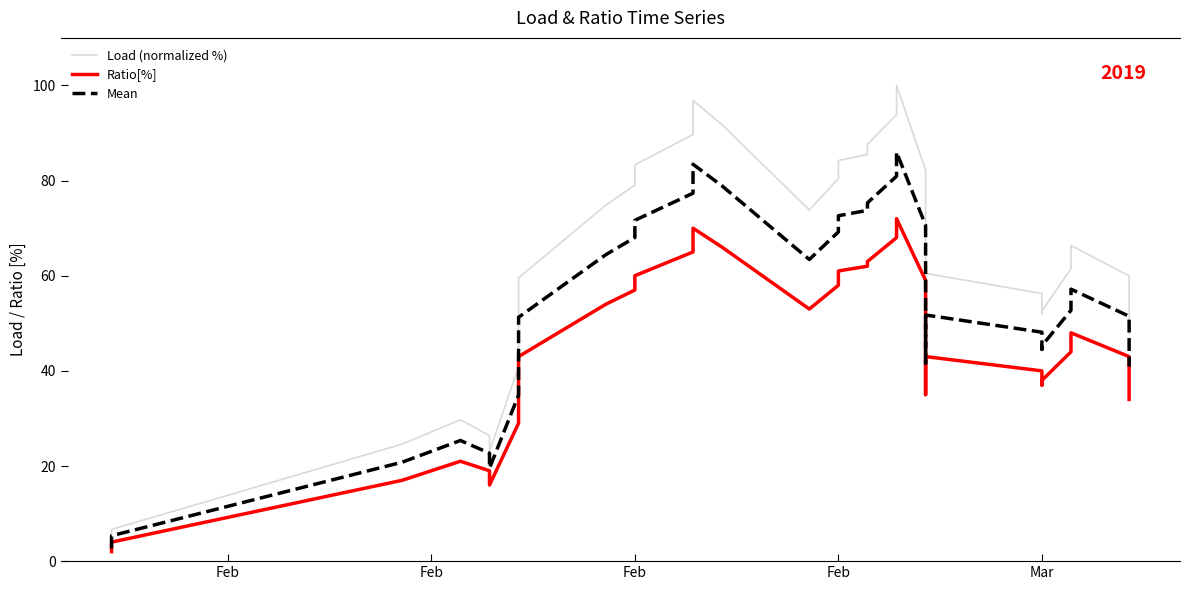

Which series has the largest range (max minus min)?

Load (normalized %)